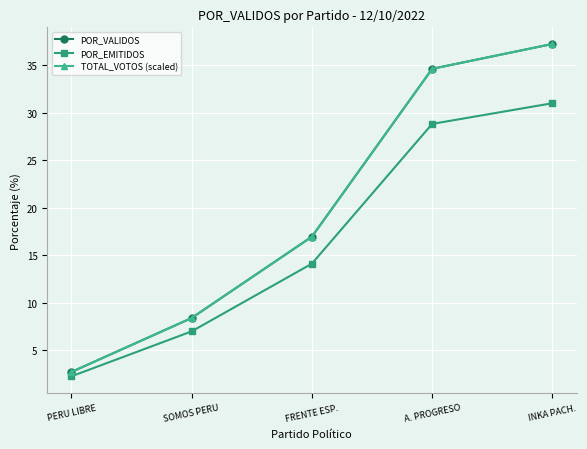

At which label does POR_EMITIDOS reach its minimum?

PERU LIBRE